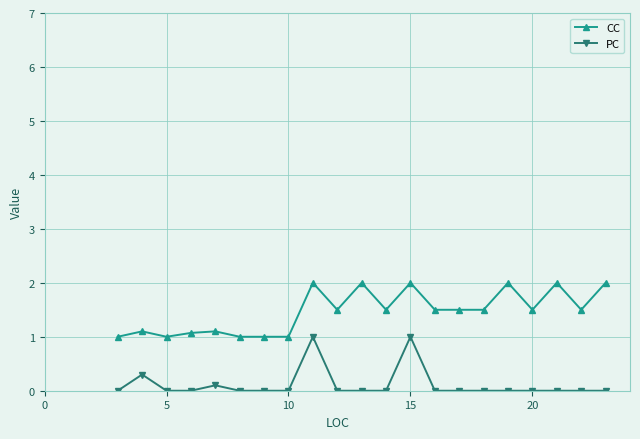

What is the maximum value shown in the chart?

2.0